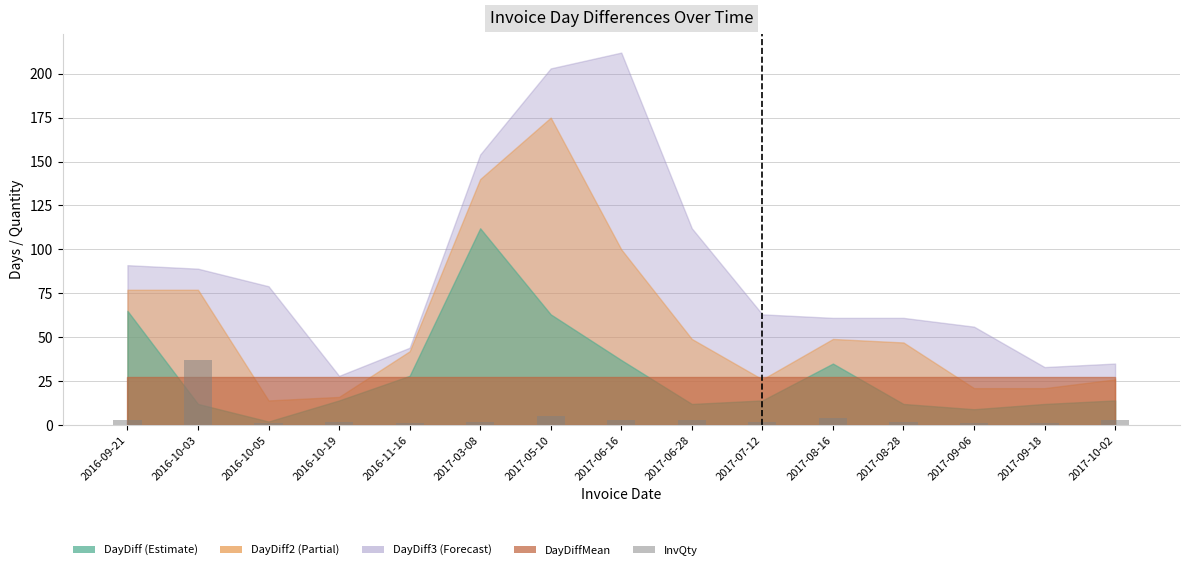

What is the label of the 11th bar from the right?

2016-11-16